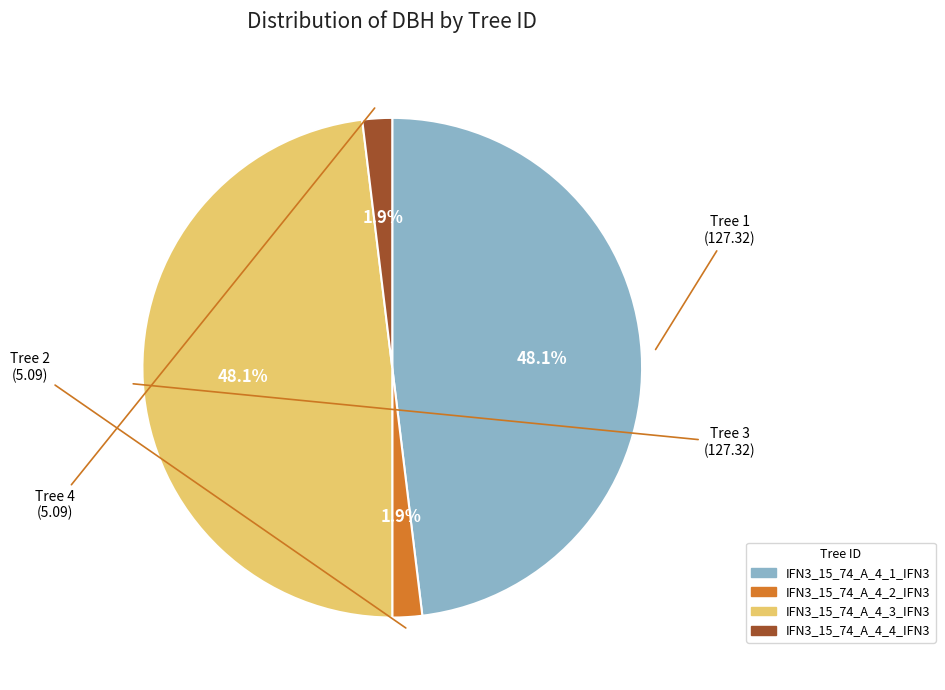

To the nearest percent, what portion does IFN3_15_74_A_4_1_IFN3 represent?

48%